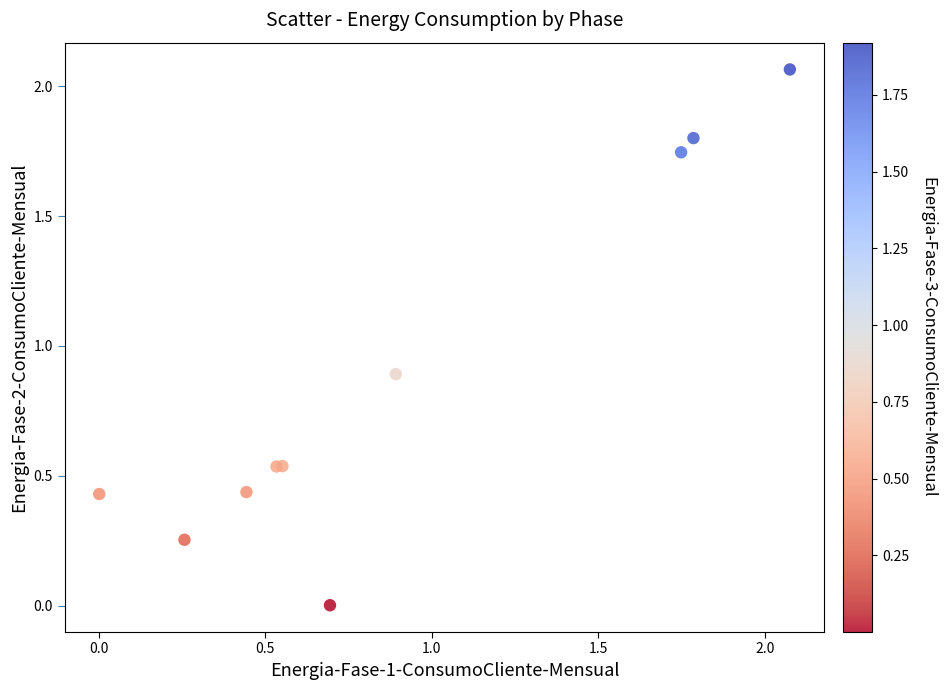

What Y value in the scatter plot is closest to 1?

0.9